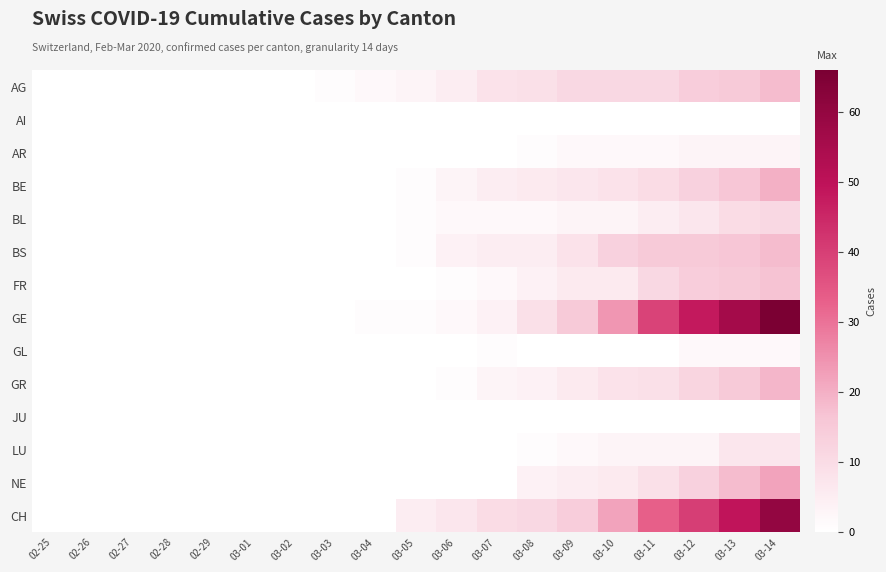

Reading left to right, extract all data points from this chart.

AG: 02-25=0	02-26=0	02-27=0	02-28=0	02-29=0	03-01=0	03-02=0	03-03=1	03-04=2	03-05=3	03-06=5	03-07=8	03-08=9	03-09=11	03-10=11	03-11=11	03-12=14	03-13=15	03-14=18
AI: 02-25=0	02-26=0	02-27=0	02-28=0	02-29=0	03-01=0	03-02=0	03-03=0	03-04=0	03-05=0	03-06=0	03-07=0	03-08=0	03-09=0	03-10=0	03-11=0	03-12=0	03-13=0	03-14=0
AR: 02-25=0	02-26=0	02-27=0	02-28=0	02-29=0	03-01=0	03-02=0	03-03=0	03-04=0	03-05=0	03-06=0	03-07=0	03-08=1	03-09=2	03-10=2	03-11=2	03-12=3	03-13=3	03-14=3
BE: 02-25=0	02-26=0	02-27=0	02-28=0	02-29=0	03-01=0	03-02=0	03-03=0	03-04=0	03-05=1	03-06=3	03-07=5	03-08=6	03-09=7	03-10=8	03-11=10	03-12=13	03-13=16	03-14=20
BL: 02-25=0	02-26=0	02-27=0	02-28=0	02-29=0	03-01=0	03-02=0	03-03=0	03-04=0	03-05=1	03-06=2	03-07=2	03-08=2	03-09=3	03-10=3	03-11=5	03-12=7	03-13=10	03-14=11
BS: 02-25=0	02-26=0	02-27=0	02-28=0	02-29=0	03-01=0	03-02=0	03-03=0	03-04=0	03-05=1	03-06=4	03-07=5	03-08=5	03-09=8	03-10=13	03-11=15	03-12=15	03-13=16	03-14=18
FR: 02-25=0	02-26=0	02-27=0	02-28=0	02-29=0	03-01=0	03-02=0	03-03=0	03-04=0	03-05=0	03-06=1	03-07=2	03-08=4	03-09=6	03-10=6	03-11=11	03-12=14	03-13=15	03-14=17
GE: 02-25=0	02-26=0	02-27=0	02-28=0	02-29=0	03-01=0	03-02=0	03-03=0	03-04=1	03-05=1	03-06=2	03-07=4	03-08=9	03-09=15	03-10=24	03-11=39	03-12=48	03-13=56	03-14=66
GL: 02-25=0	02-26=0	02-27=0	02-28=0	02-29=0	03-01=0	03-02=0	03-03=0	03-04=0	03-05=0	03-06=0	03-07=1	03-08=0	03-09=0	03-10=0	03-11=0	03-12=2	03-13=2	03-14=2
GR: 02-25=0	02-26=0	02-27=0	02-28=0	02-29=0	03-01=0	03-02=0	03-03=0	03-04=0	03-05=0	03-06=1	03-07=3	03-08=4	03-09=6	03-10=8	03-11=9	03-12=12	03-13=15	03-14=19
JU: 02-25=0	02-26=0	02-27=0	02-28=0	02-29=0	03-01=0	03-02=0	03-03=0	03-04=0	03-05=0	03-06=0	03-07=0	03-08=0	03-09=0	03-10=0	03-11=0	03-12=0	03-13=0	03-14=0
LU: 02-25=0	02-26=0	02-27=0	02-28=0	02-29=0	03-01=0	03-02=0	03-03=0	03-04=0	03-05=0	03-06=0	03-07=0	03-08=1	03-09=2	03-10=3	03-11=3	03-12=3	03-13=7	03-14=7
NE: 02-25=0	02-26=0	02-27=0	02-28=0	02-29=0	03-01=0	03-02=0	03-03=0	03-04=0	03-05=0	03-06=0	03-07=0	03-08=4	03-09=5	03-10=6	03-11=9	03-12=13	03-13=18	03-14=22
CH: 02-25=0	02-26=0	02-27=0	02-28=0	02-29=0	03-01=0	03-02=0	03-03=0	03-04=0	03-05=5	03-06=7	03-07=10	03-08=11	03-09=14	03-10=22	03-11=33	03-12=40	03-13=49	03-14=60